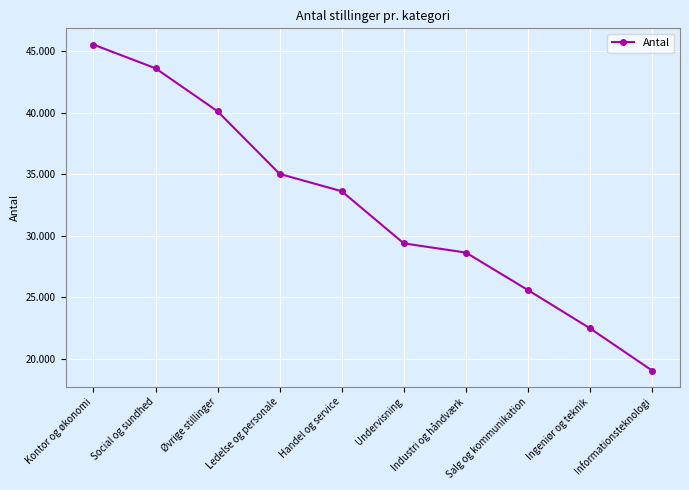

True or false: the data shows 8535 at Handel og service.

False